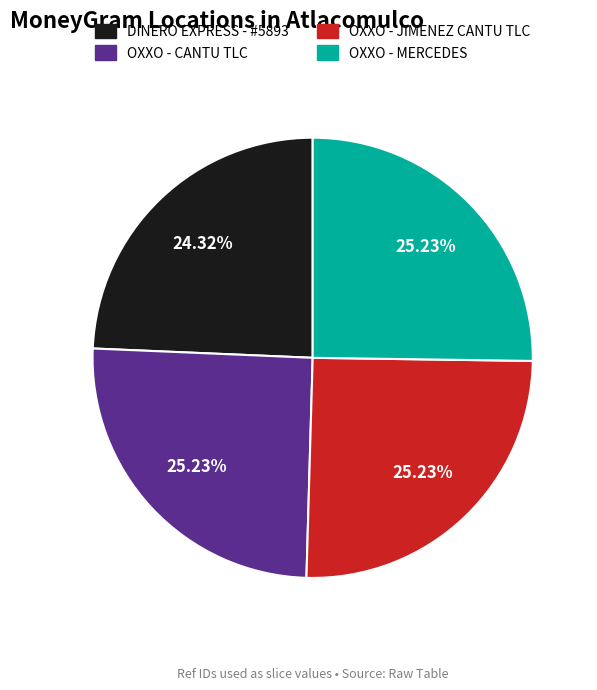

How many slices are in this pie chart?

4